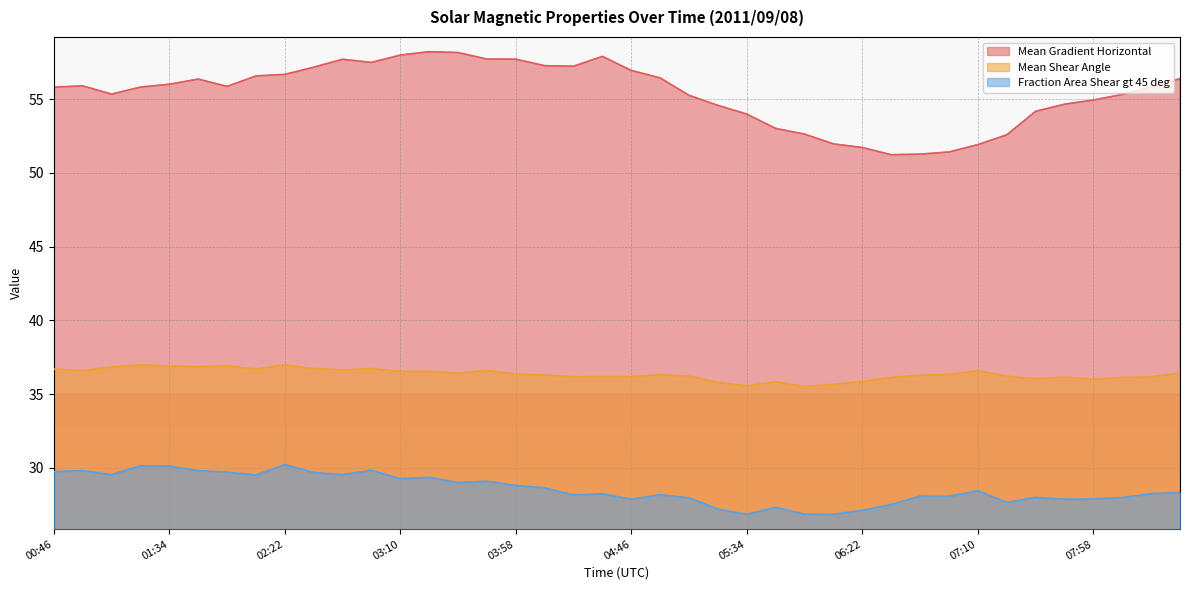

At which label does Mean Gradient Horizontal first exceed 55?

00:46